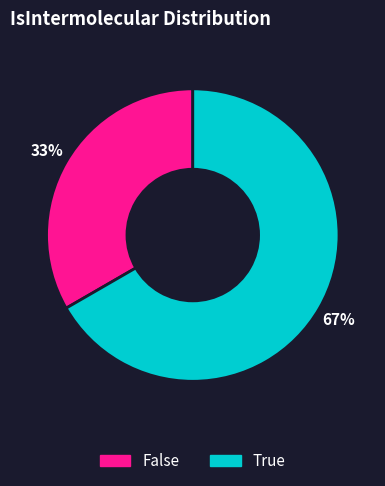

Between False and True, which is larger?

True